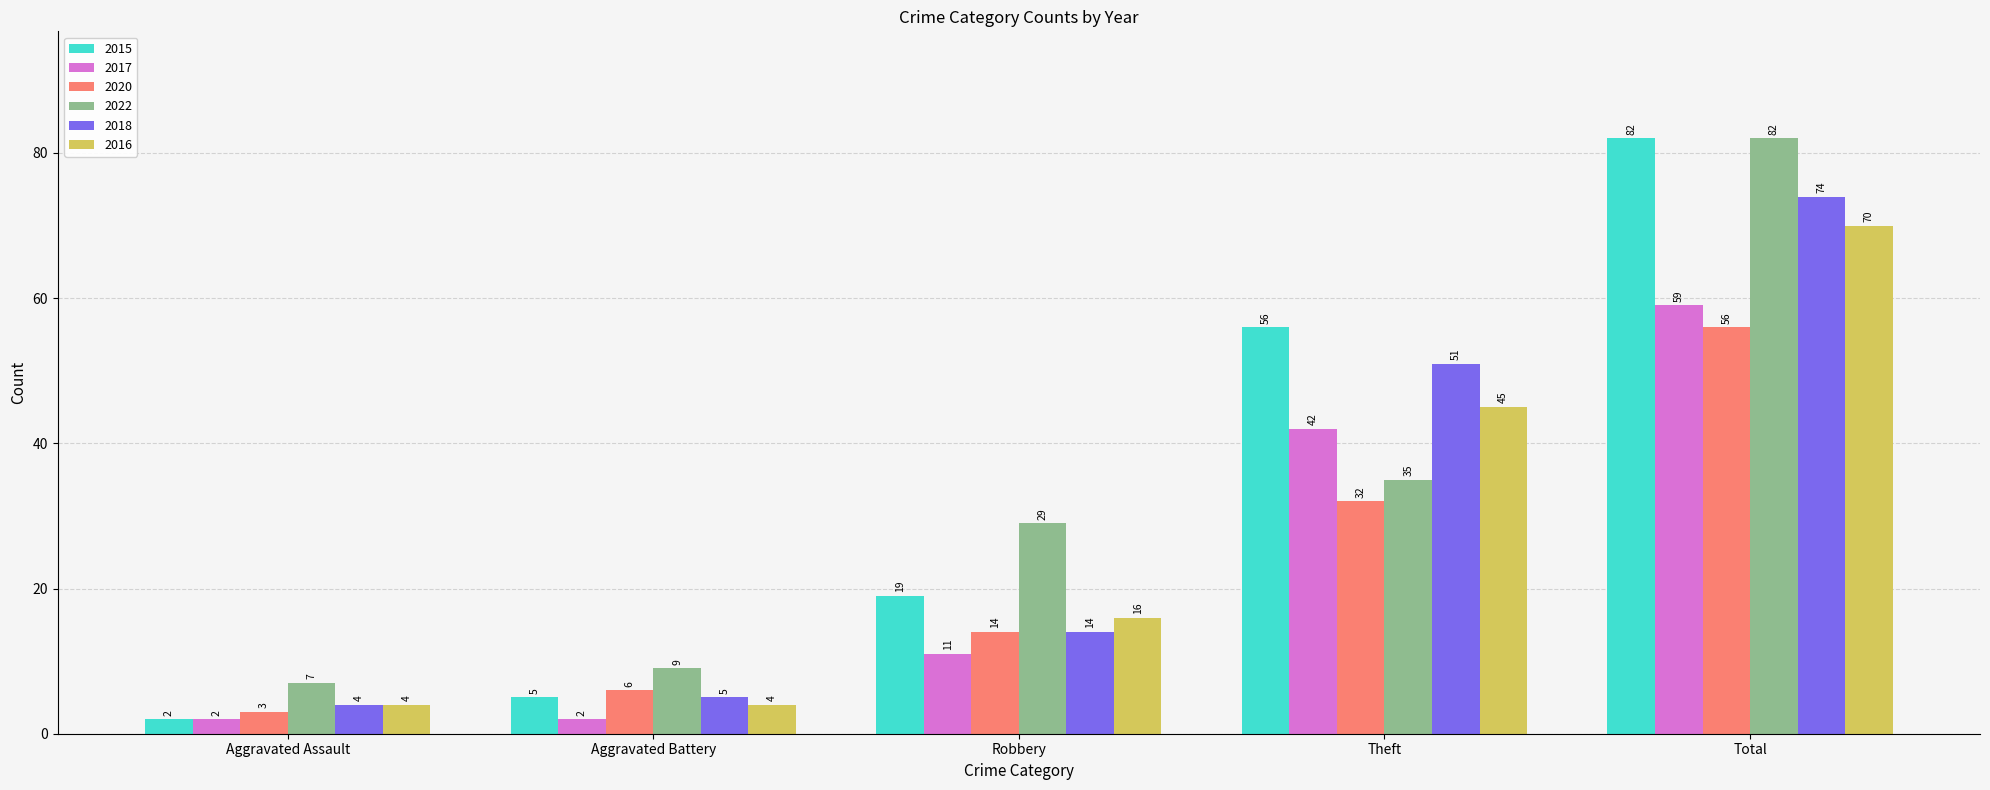

What is the label of the 2nd bar from the left?

Aggravated Battery